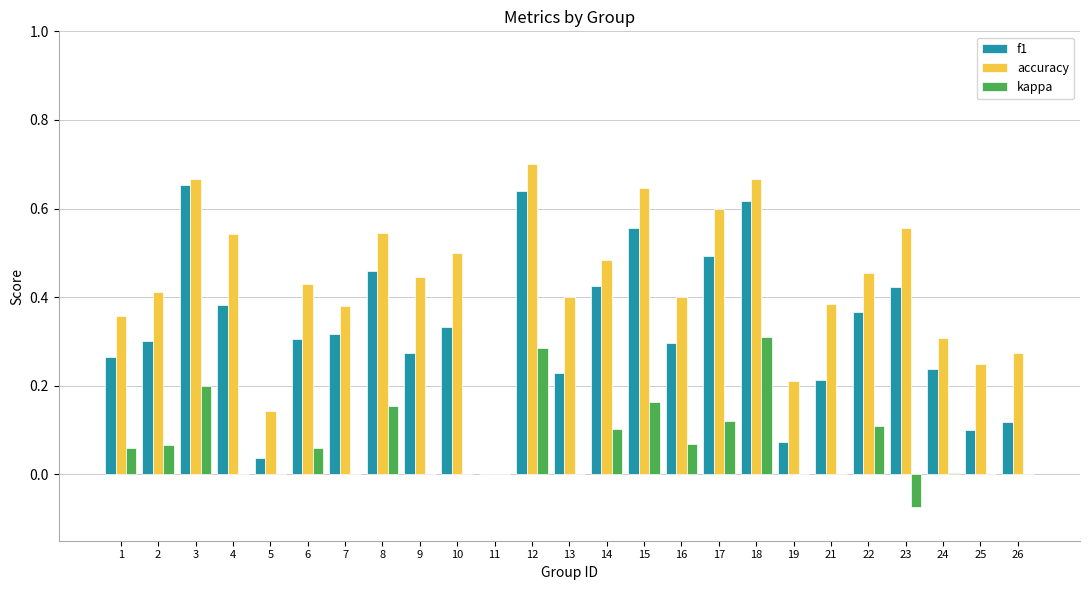

Is the value of kappa at 22 greater than the value of f1 at 8?

No